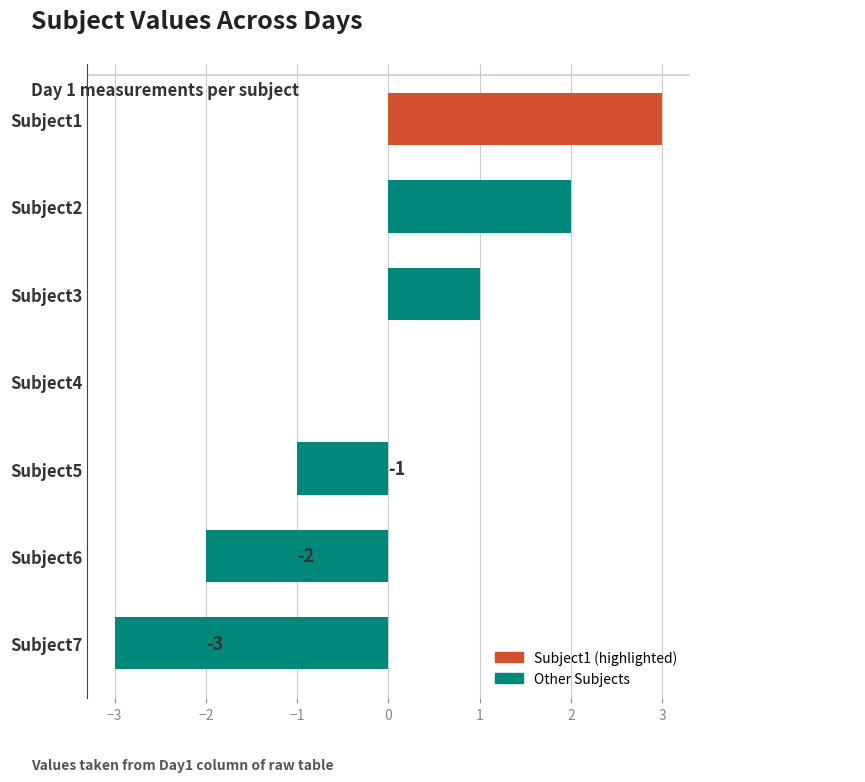

What is the maximum value shown in the chart?

3